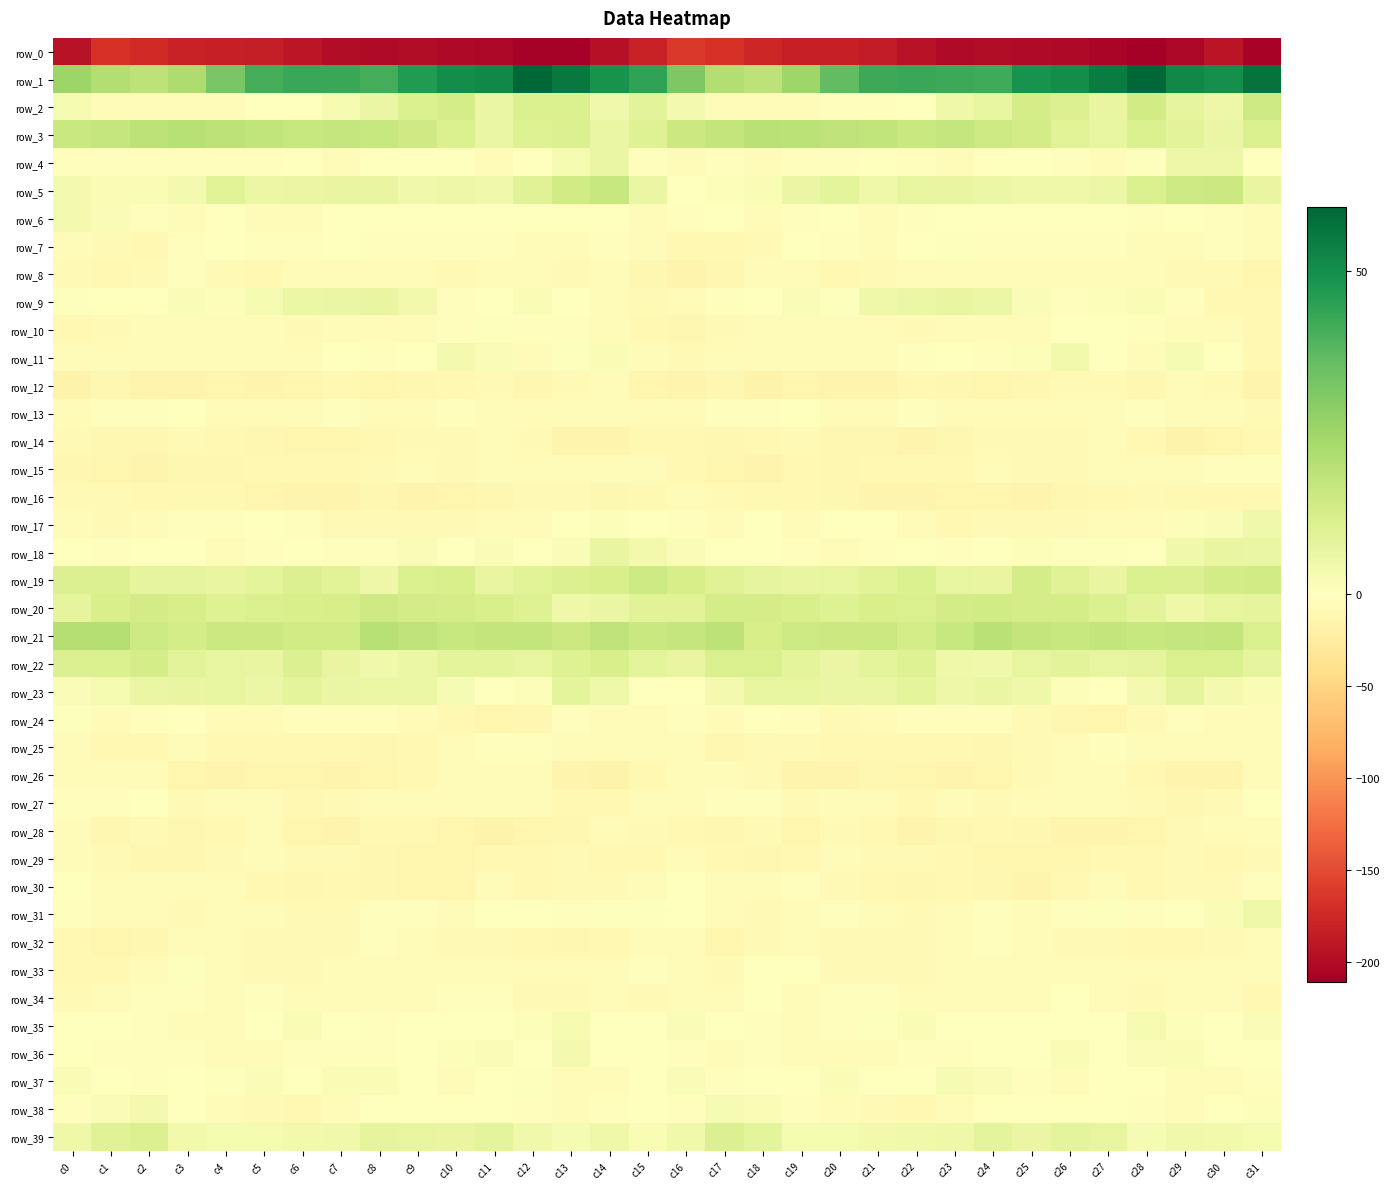

Which series has the widest spread of values?

row_0